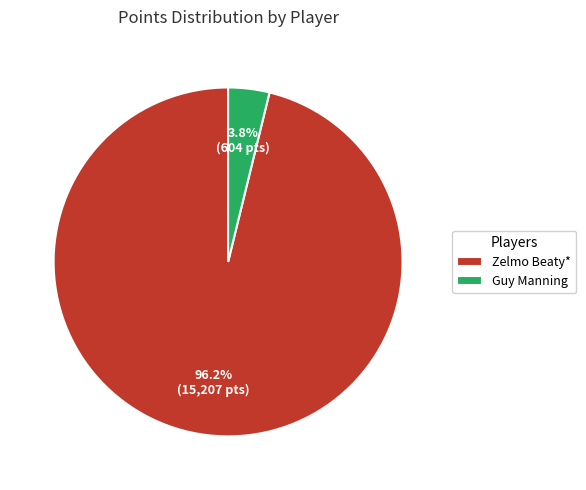

True or false: Zelmo Beaty* accounts for 96% of the total.

True